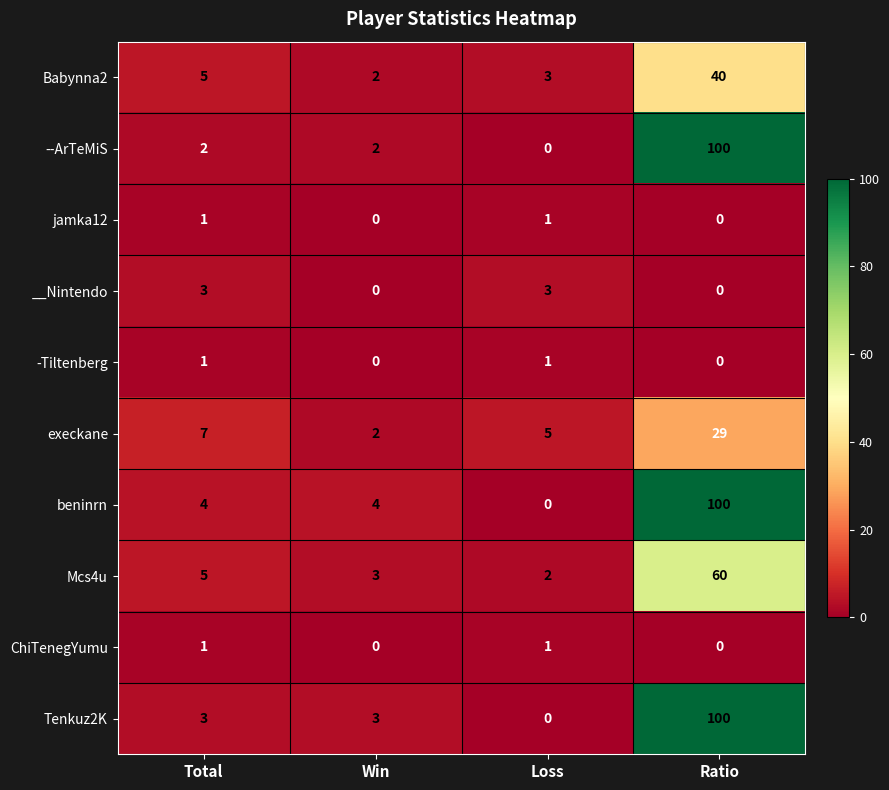

What is the approximate value of beninrn at Ratio, to the nearest 5?

100